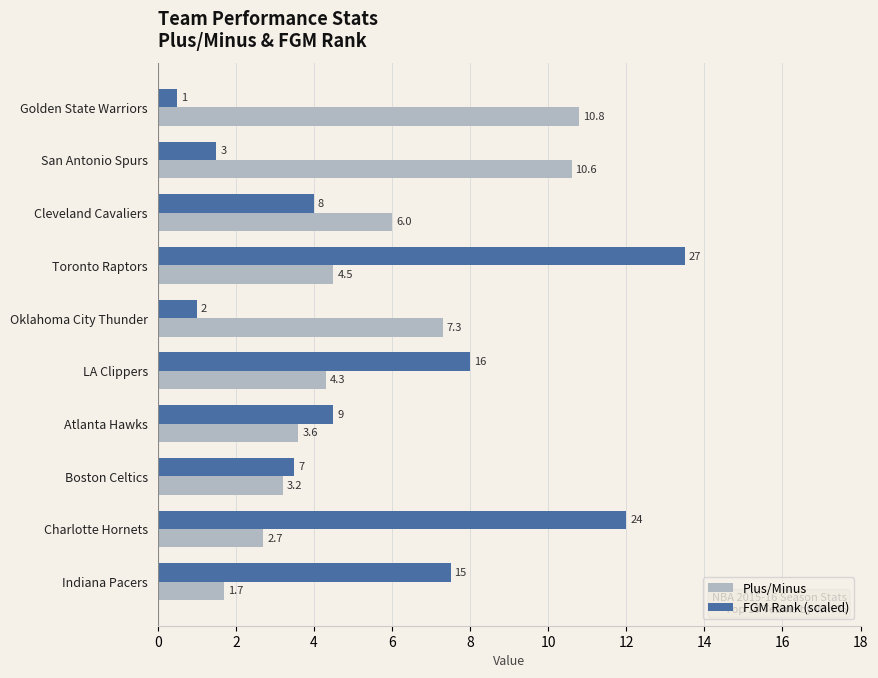

What is the difference between the second highest and second lowest values in the FGM Rank (scaled) series?

11.0